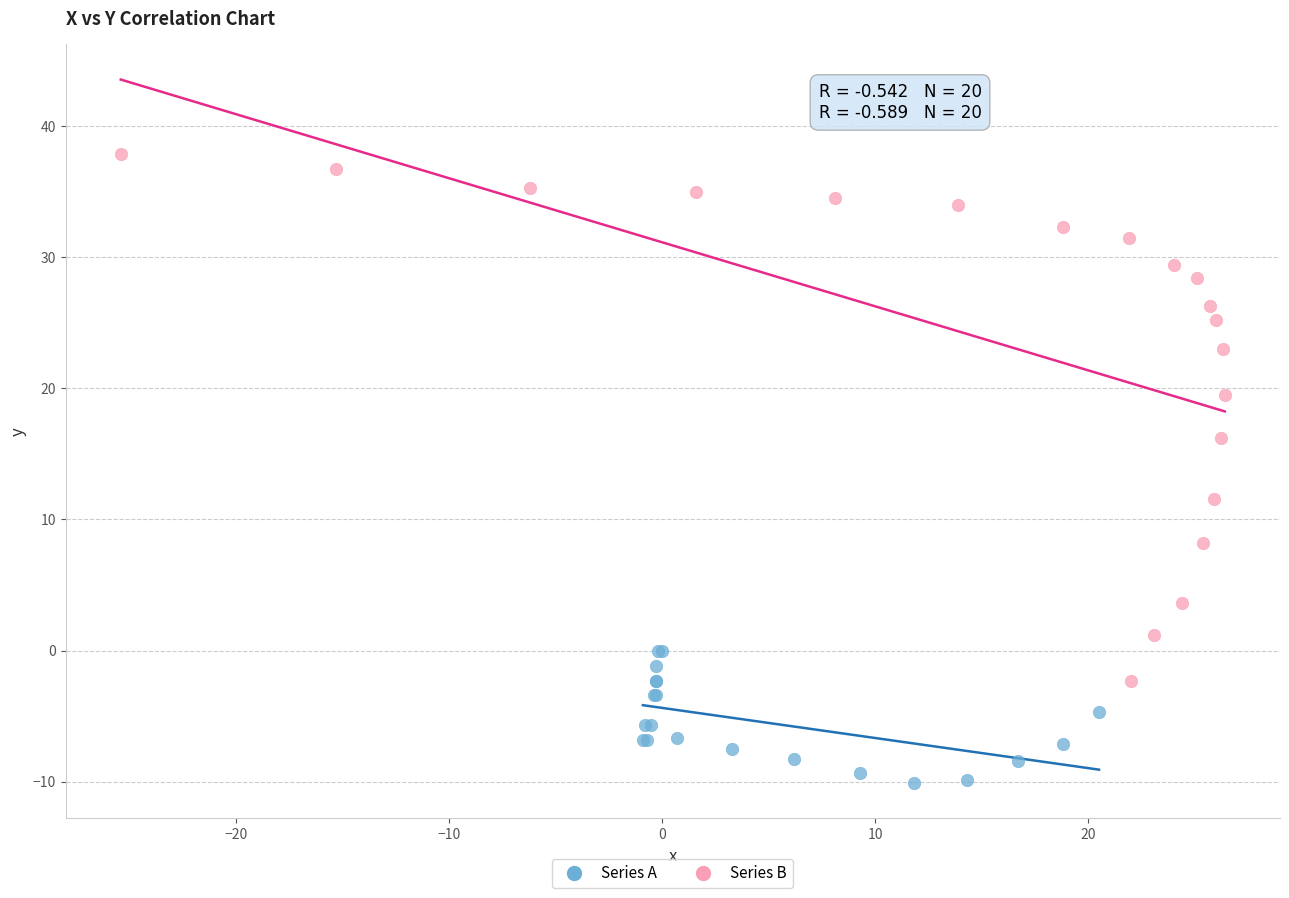

Which series has the widest spread of Y values?

Series B